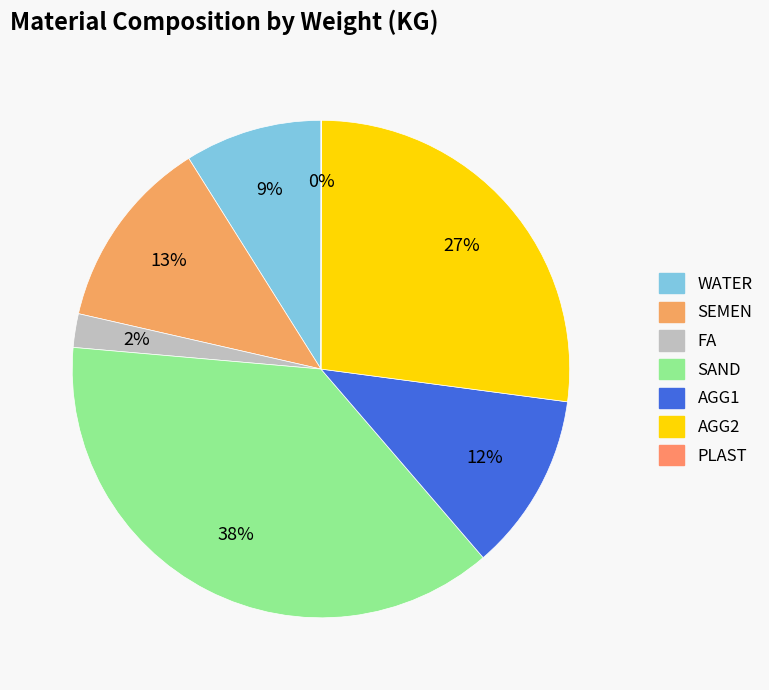

To the nearest percent, what is the average slice percentage?

14%